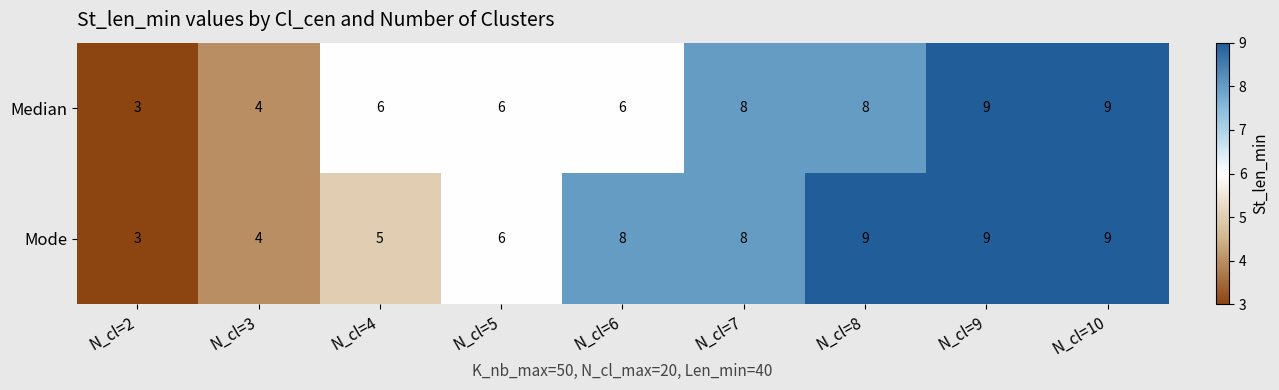

What is the difference between the second highest and minimum values in the Median series?

6